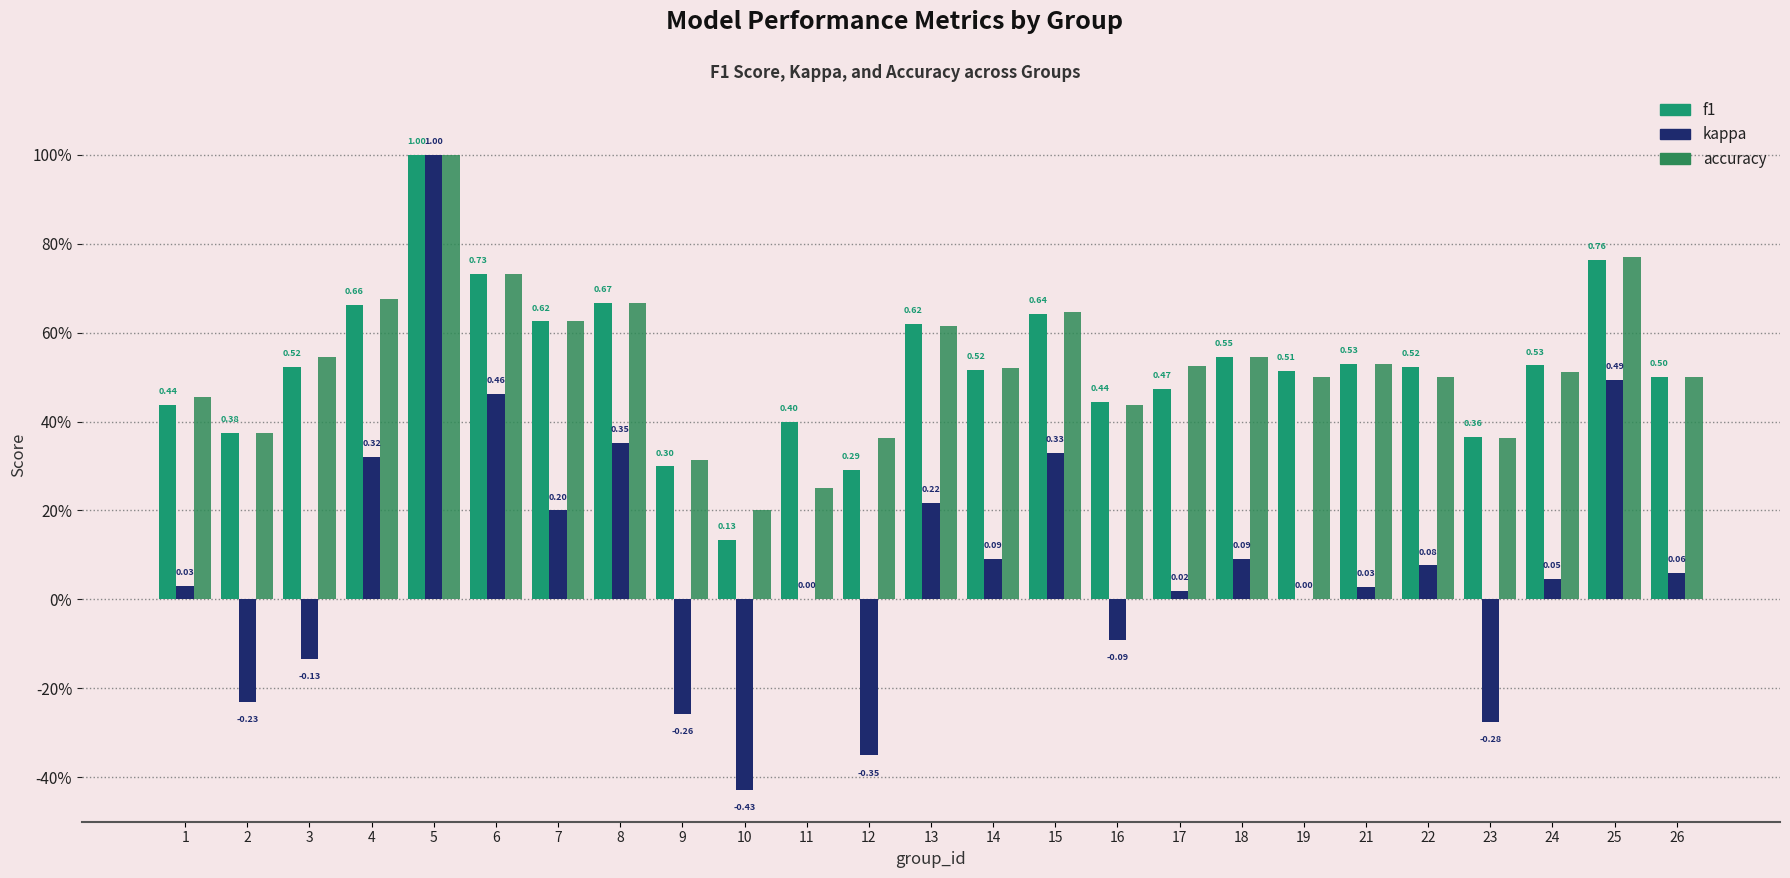

Reading left to right, list all the values displayed in this chart.

f1: 0.4	0.4	0.5	0.7	1.0	0.7	0.6	0.7	0.3	0.1	0.4	0.3	0.6	0.5	0.6	0.4	0.5	0.5	0.5	0.5	0.5	0.4	0.5	0.8	0.5
kappa: 0.0	-0.2	-0.1	0.3	1.0	0.5	0.2	0.4	-0.3	-0.4	0.0	-0.4	0.2	0.1	0.3	-0.1	0.0	0.1	0.0	0.0	0.1	-0.3	0.0	0.5	0.1
accuracy: 0.5	0.4	0.5	0.7	1.0	0.7	0.6	0.7	0.3	0.2	0.2	0.4	0.6	0.5	0.6	0.4	0.5	0.5	0.5	0.5	0.5	0.4	0.5	0.8	0.5